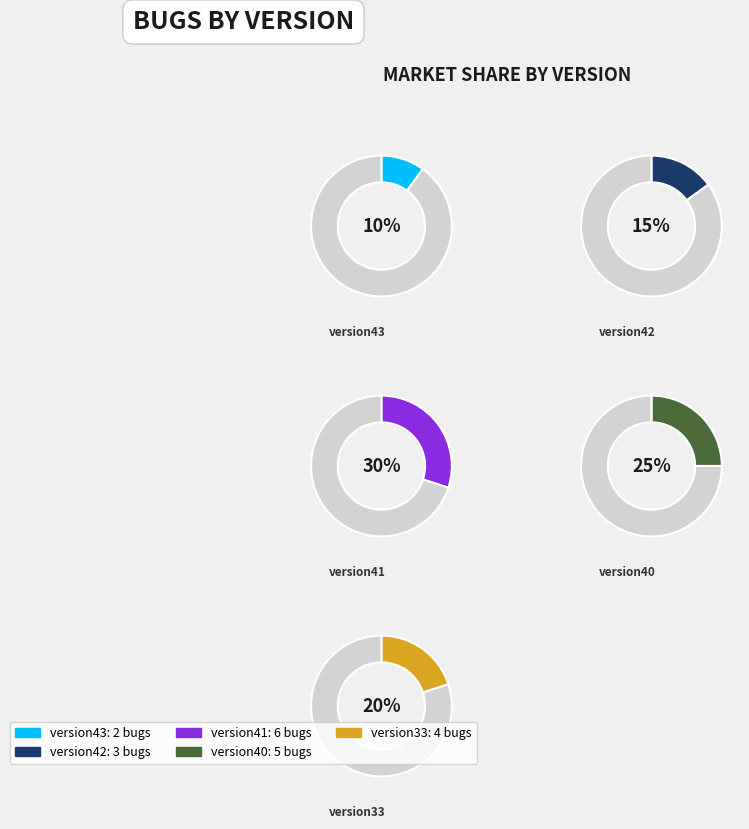

Which category has the smallest portion of the pie?

version43